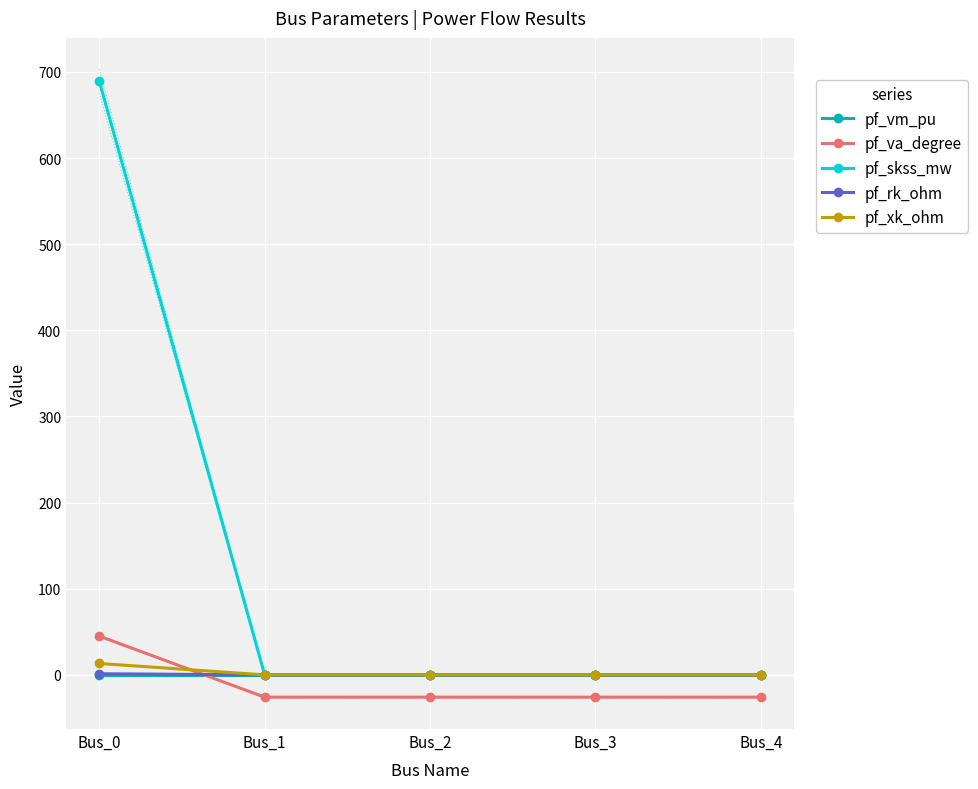

Between Bus_1 and Bus_2, which series saw the biggest shift?

pf_va_degree